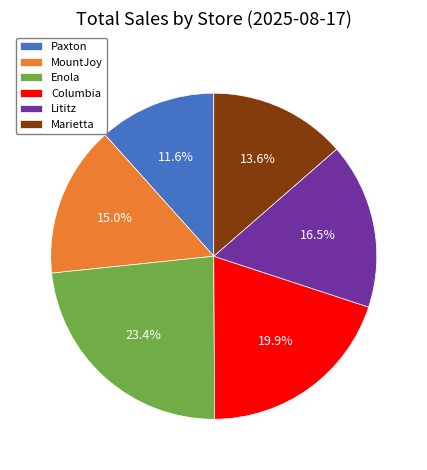

How many slices are in this pie chart?

6